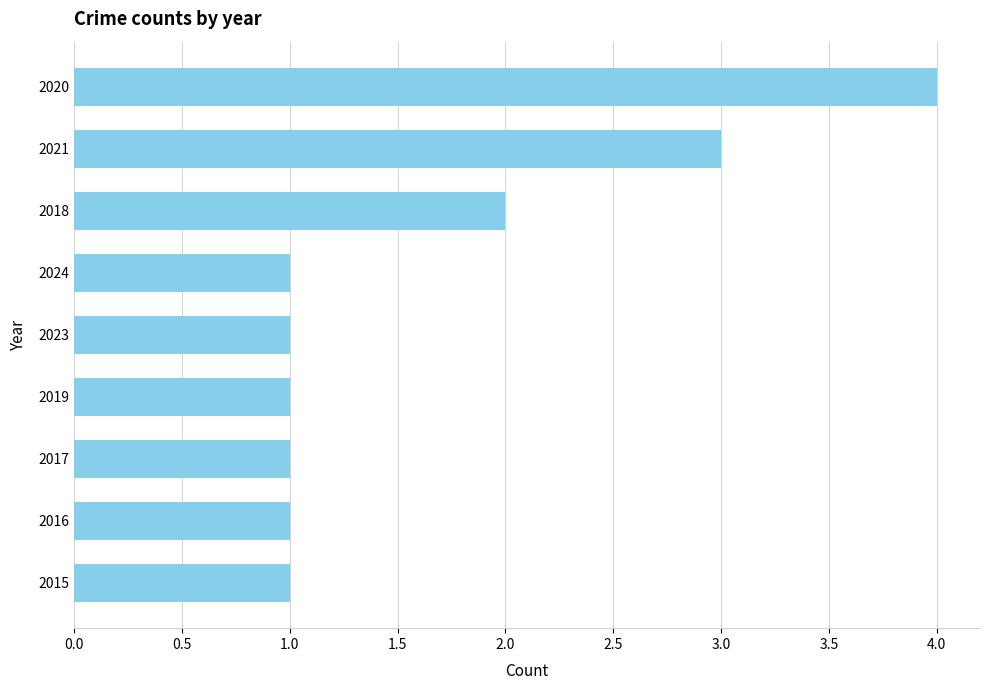

Reading bottom to top, extract all data points from this chart.

2015=1	2016=1	2017=1	2019=1	2023=1	2024=1	2018=2	2021=3	2020=4